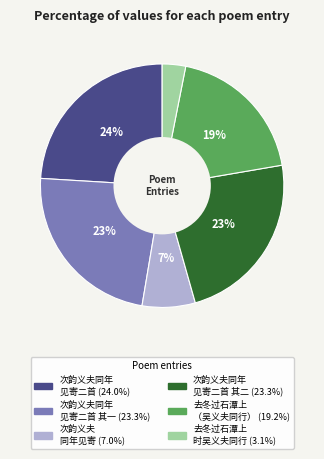

To the nearest percent, what is the average slice percentage?

17%